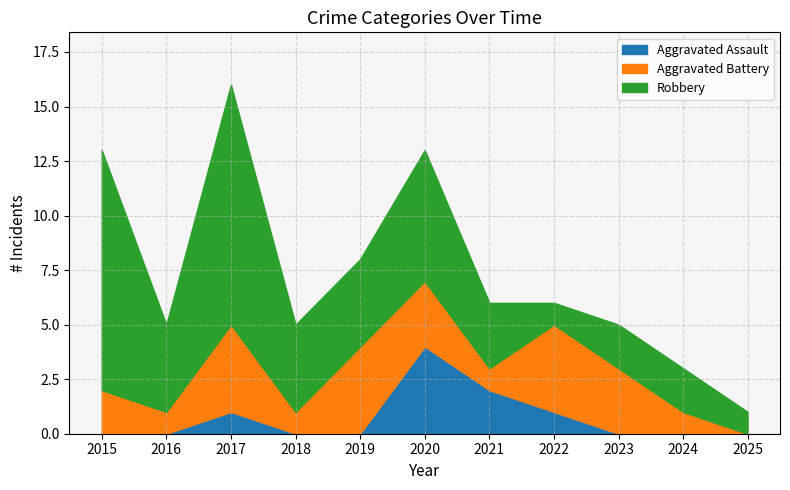

At how many categories does at least one series exceed 9?

2